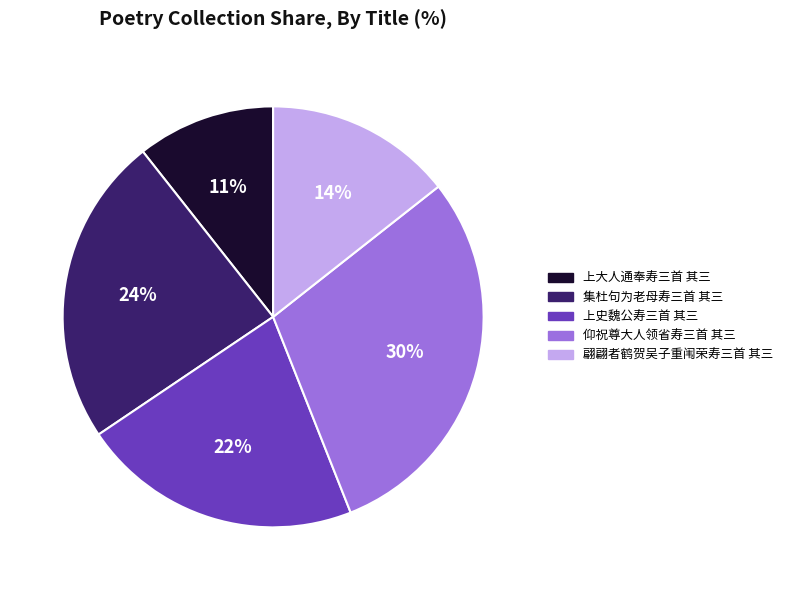

The 上大人通奉寿三首 其三 slice represents 1% of the pie. True or false?

False